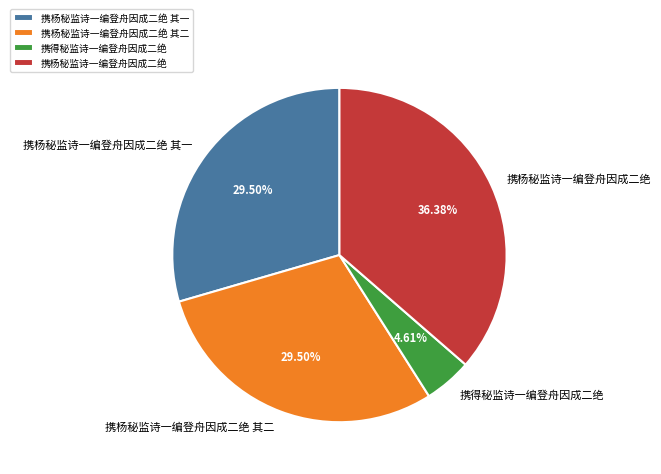

What is the ratio of the value at 携杨秘监诗一编登舟因成二绝 to the value at 携得秘监诗一编登舟因成二绝?

7.9